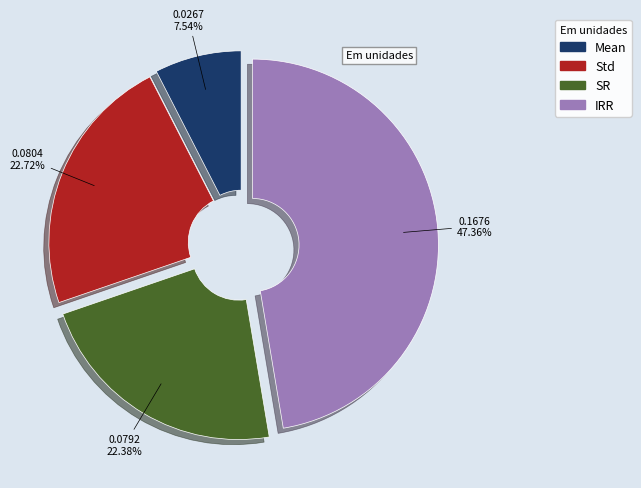

What is the largest slice in the pie chart?

IRR